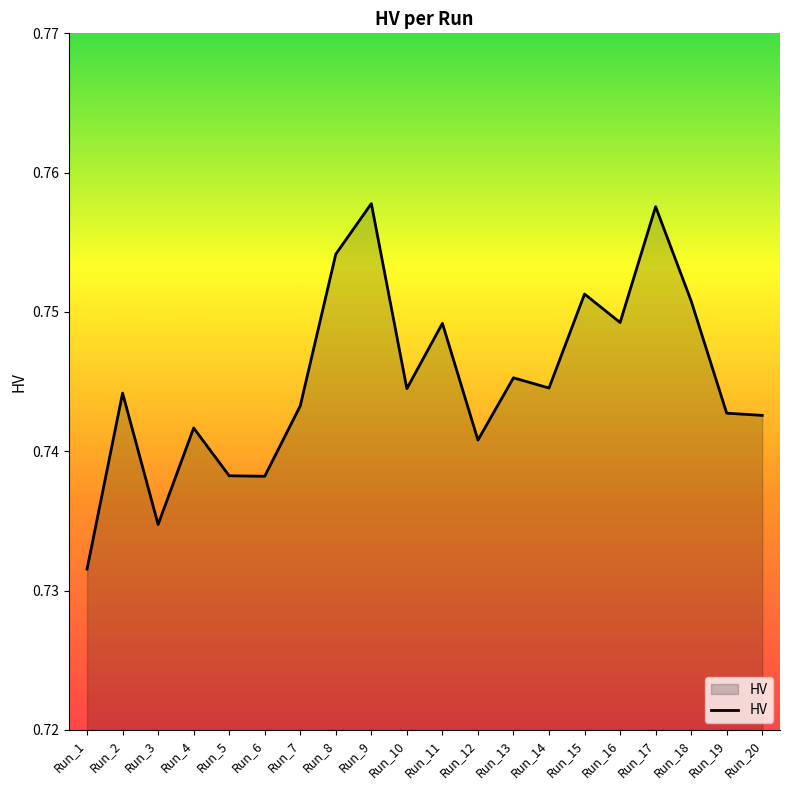

The value at Run_10 is 1.2. True or false?

False